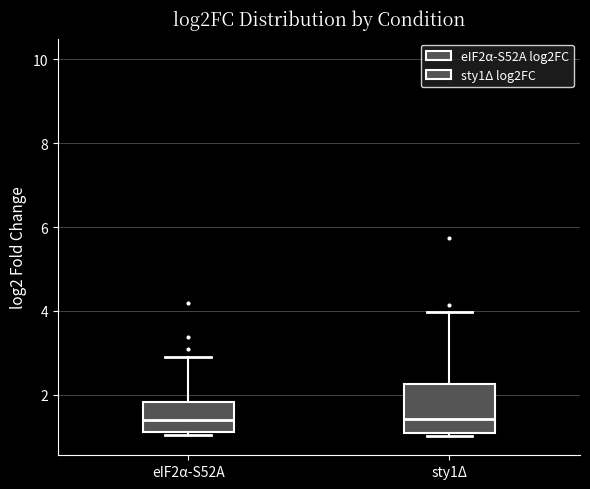

Reading left to right, transcribe this box plot: for each box, give where its median line is, the range the box spans, and where its two whiskers end, as read against the y-axis. The values are not printed on the chart, so give them approximately, as read against the axis.

eIF2α-S52A: median 1.4, box 1.2 to 1.8, whiskers 1.0 to 2.8
sty1Δ: median 1.4, box 1.0 to 2.2, whiskers 1.0 (just below the box's lower edge) to 4.0